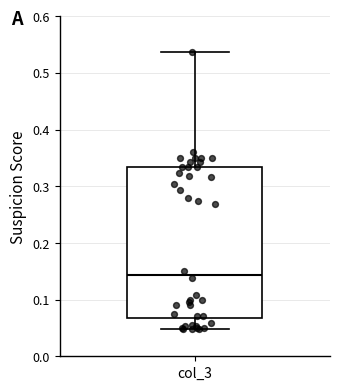

Read this box plot against the y-axis: the position of the median line, the range covered by the box, and the ends of both whiskers. The values are not printed on the chart, so give them approximately, as read against the axis.

median 0.14, box 0.07 to 0.33, whiskers 0.05 to 0.54